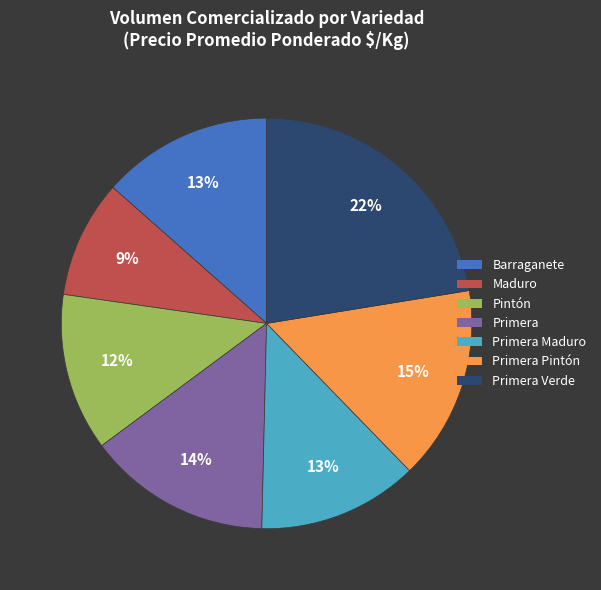

To the nearest percent, what is the average slice percentage?

14%